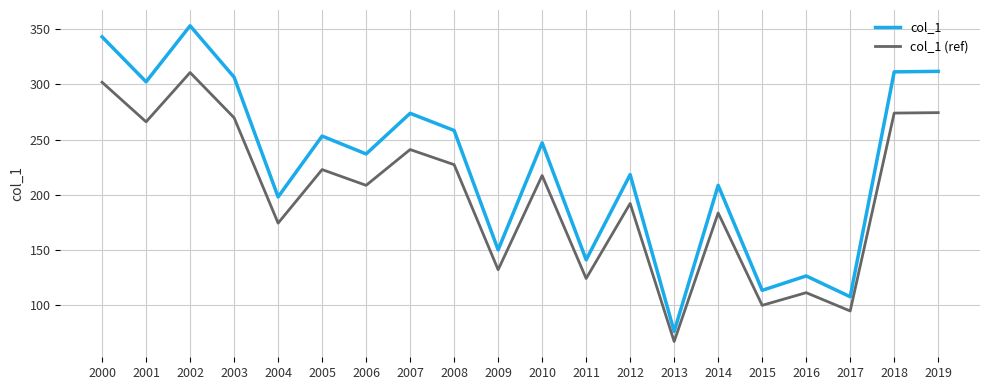

The value of col_1 (ref) at 2019 is 274.4. True or false?

True